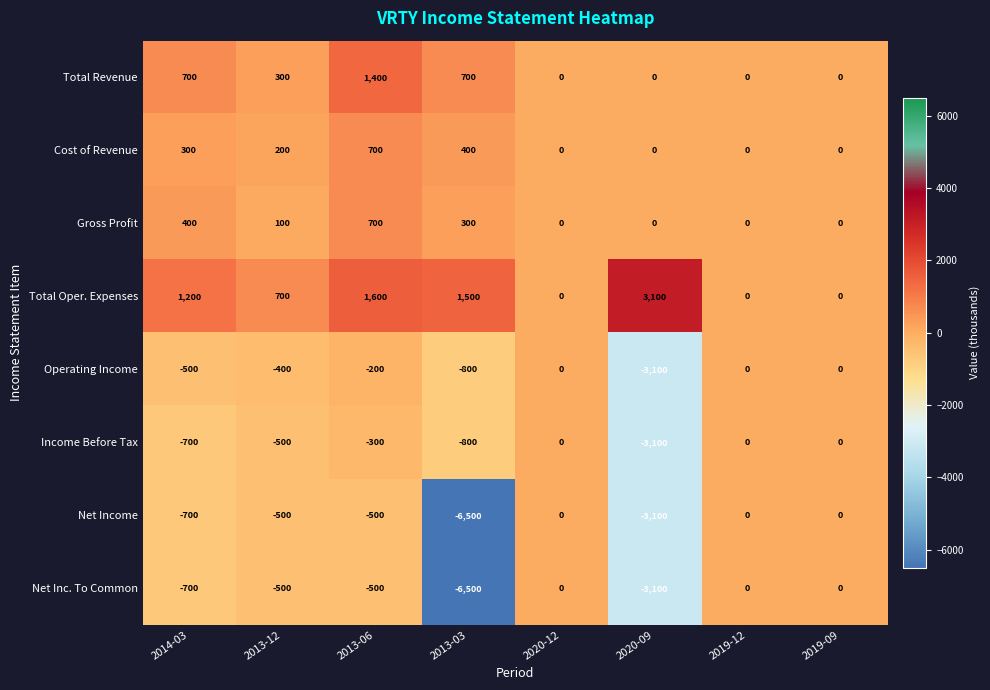

Where is Net Inc. To Common nearest to the value -3250?

2020-09